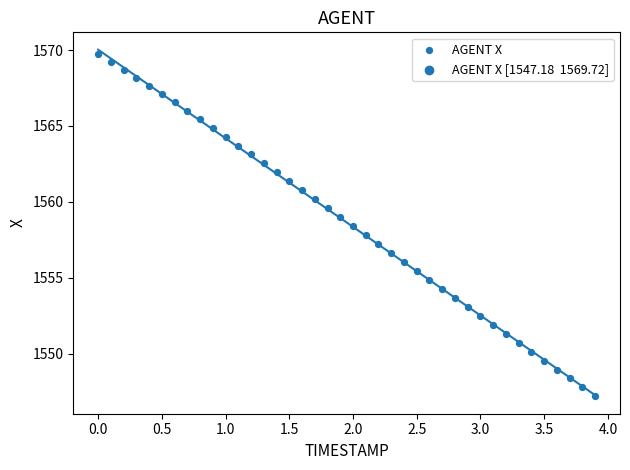

What is the range of Y values (max minus min)?

22.5